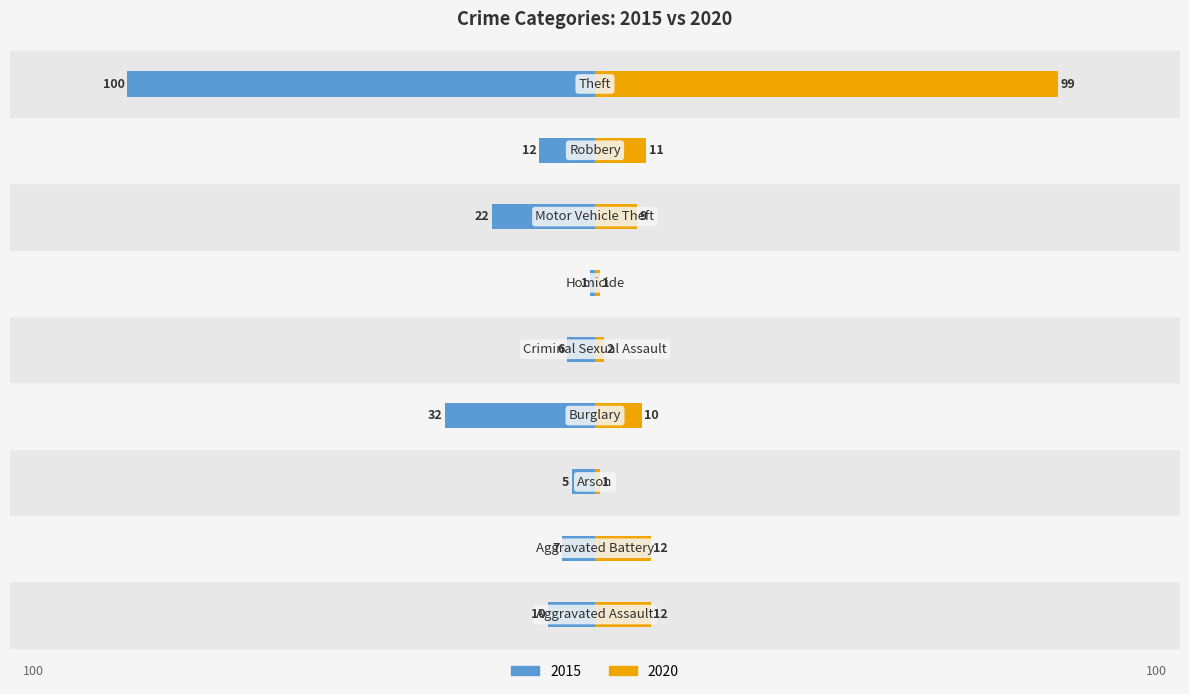

How many categories are shown in the chart?

9